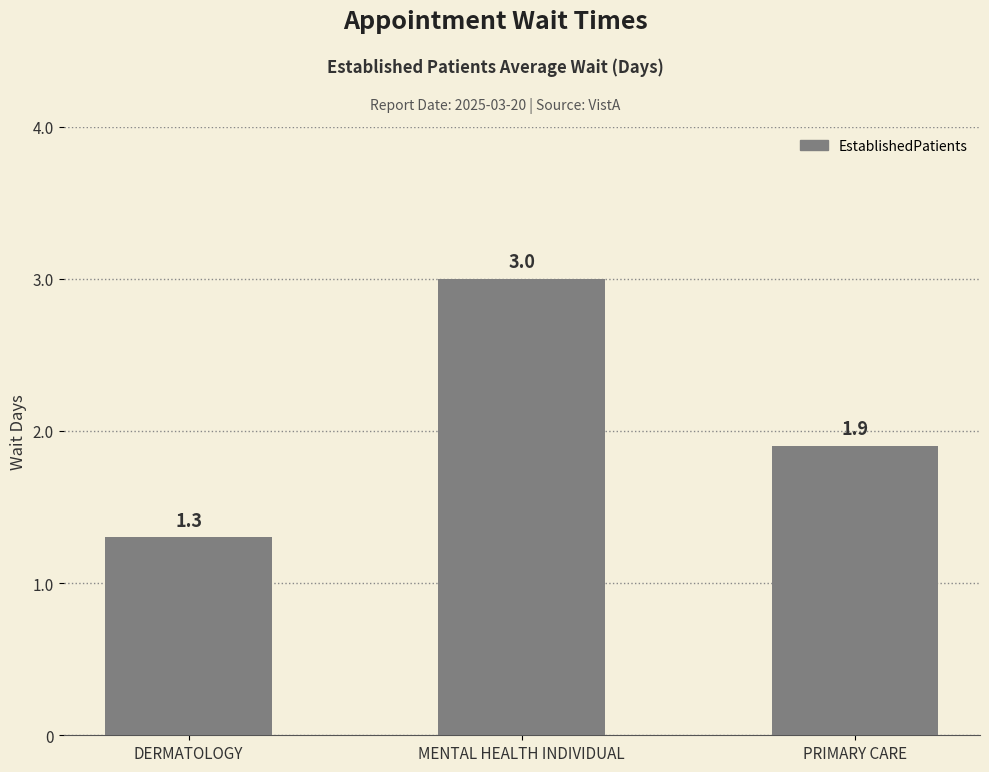

Rank the categories by value from highest to lowest.

MENTAL HEALTH INDIVIDUAL, PRIMARY CARE, DERMATOLOGY